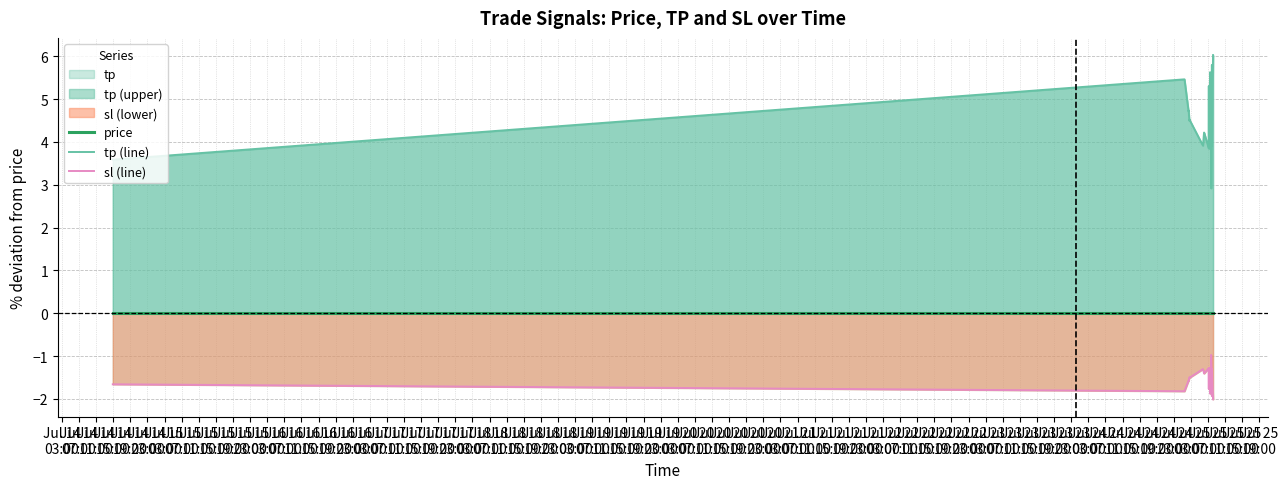

Rank the series by their average value, from highest to lowest.

tp (line), price, sl (line)